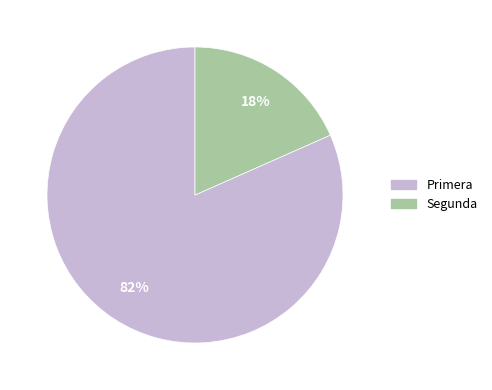

Rank the categories by value from lowest to highest.

Segunda, Primera